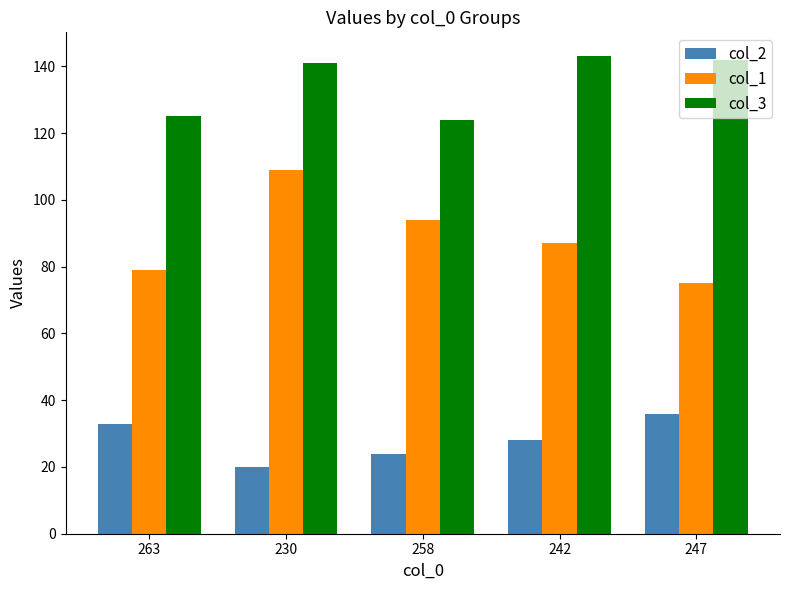

How many groups of bars are there?

5